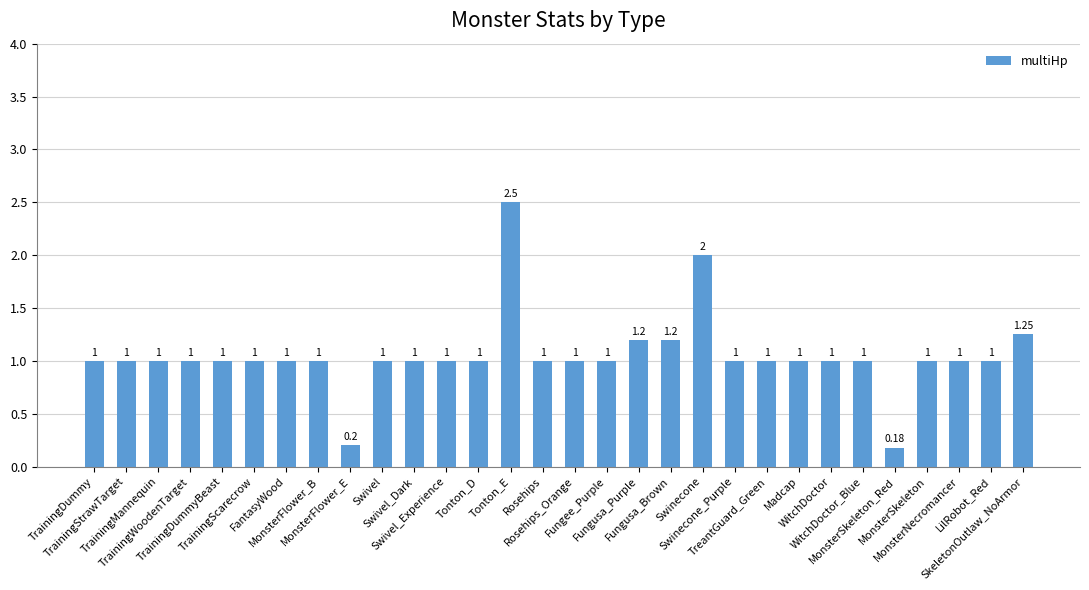

What is the value of the 26th bar from the left?

0.2